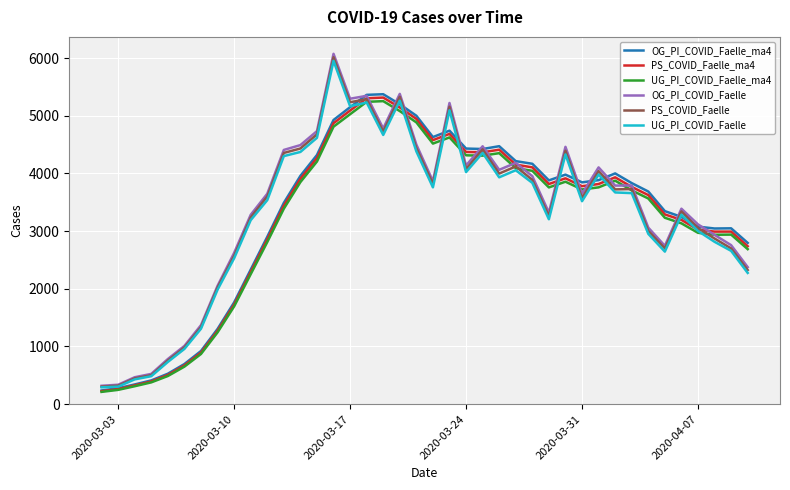

What is the smallest value displayed?

213